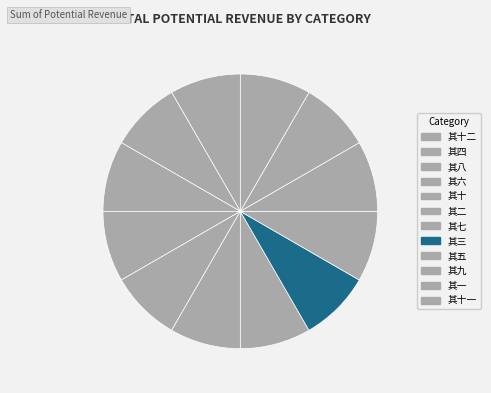

Count the number of slices in the pie.

12